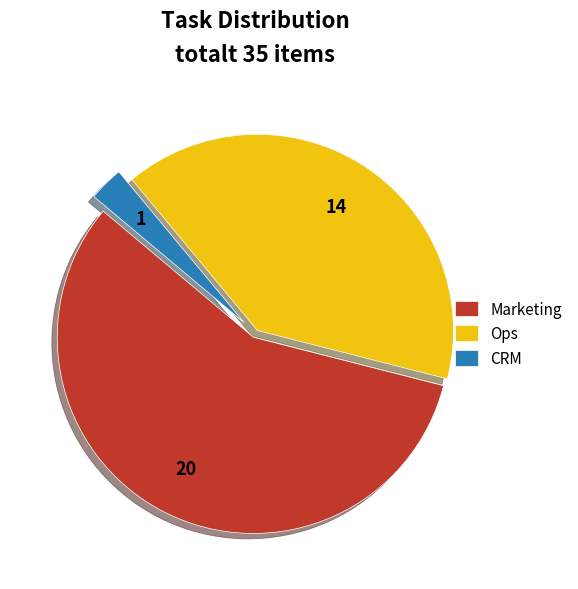

Which has a higher value, CRM or Marketing?

Marketing